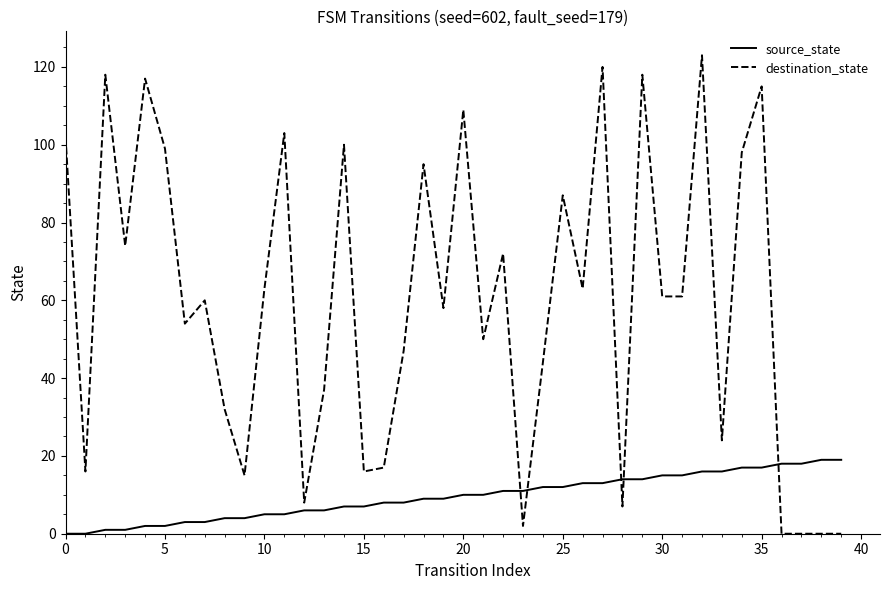

Which series has the largest total across all categories?

destination_state